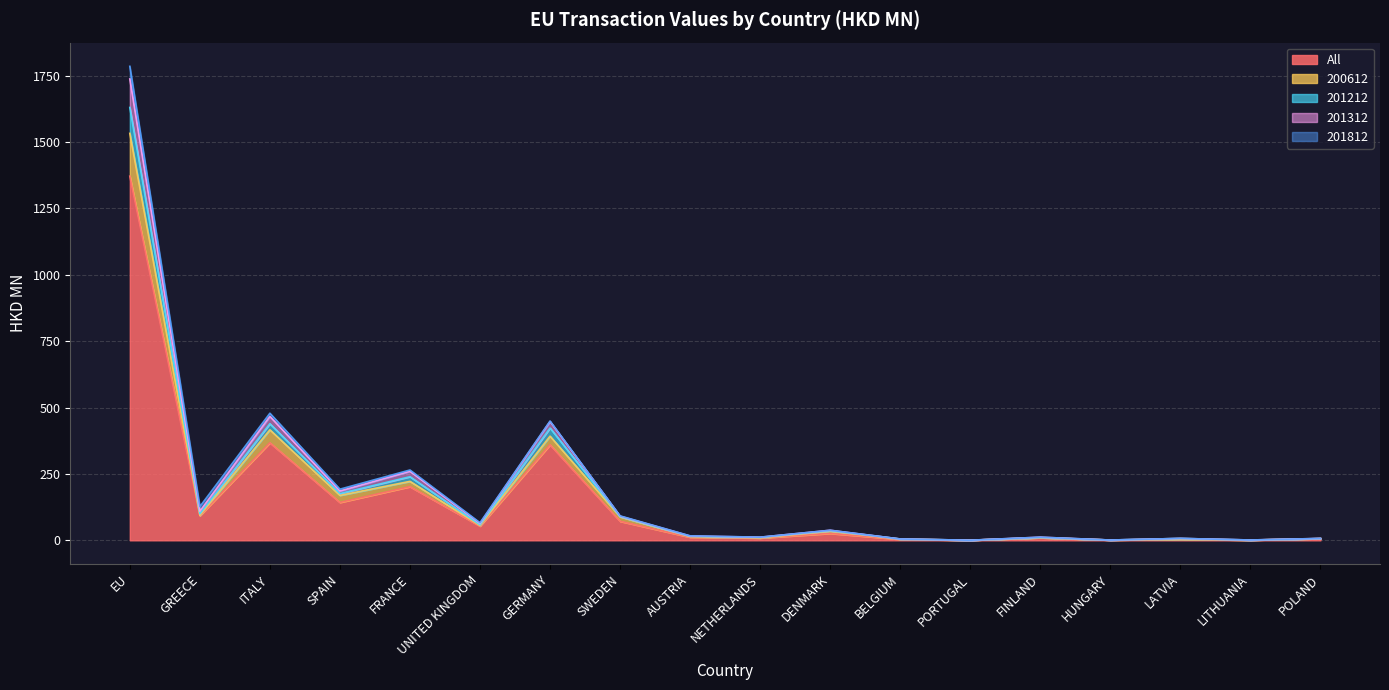

What is the maximum value for All?

1371.4